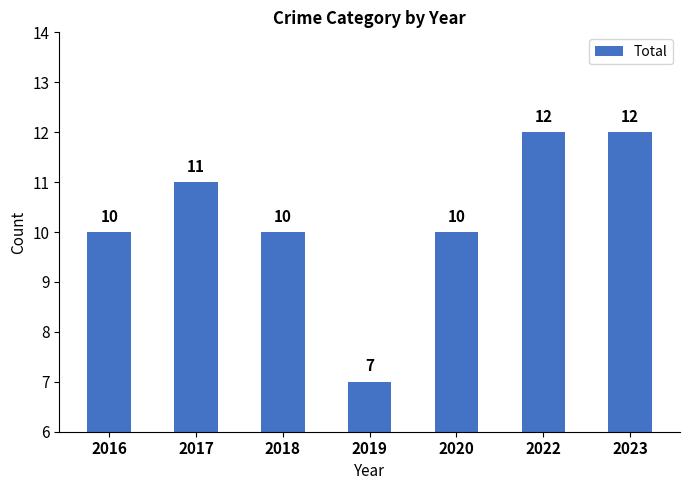

What is the value of the 5th bar from the left?

10